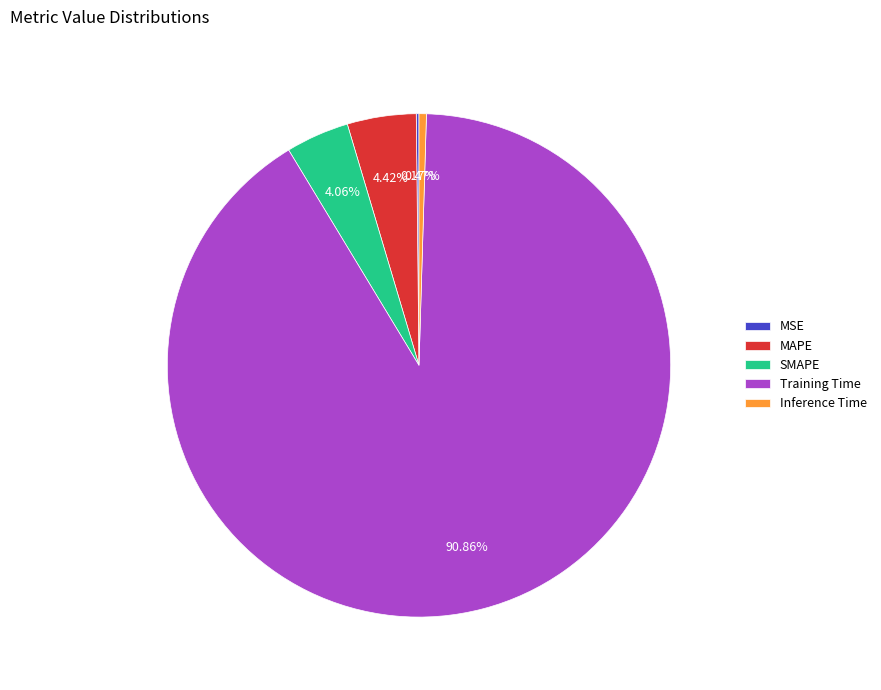

Does SMAPE represent more than half of the total?

No